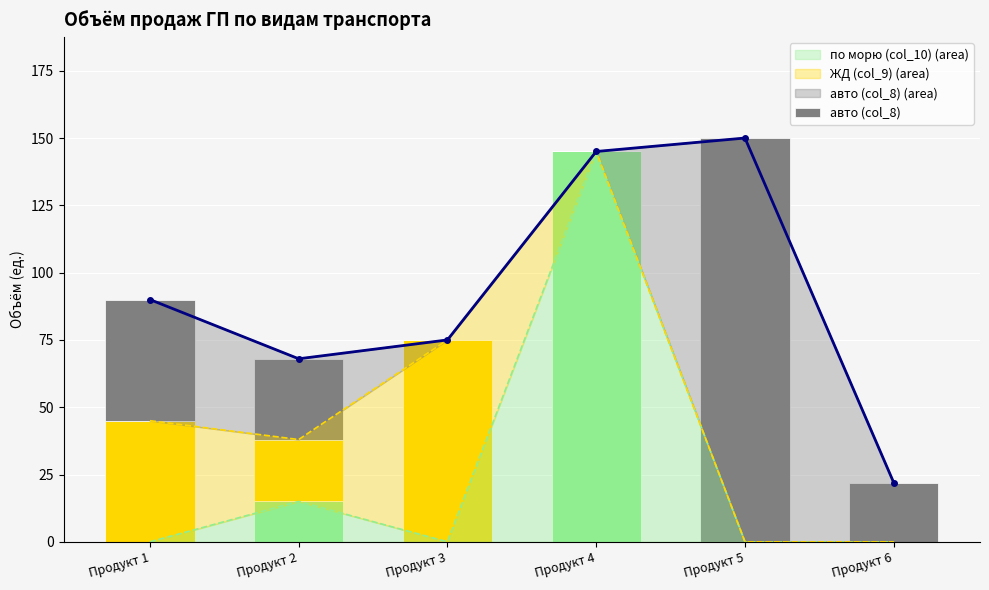

Which series has the largest total across all categories?

Итого объём